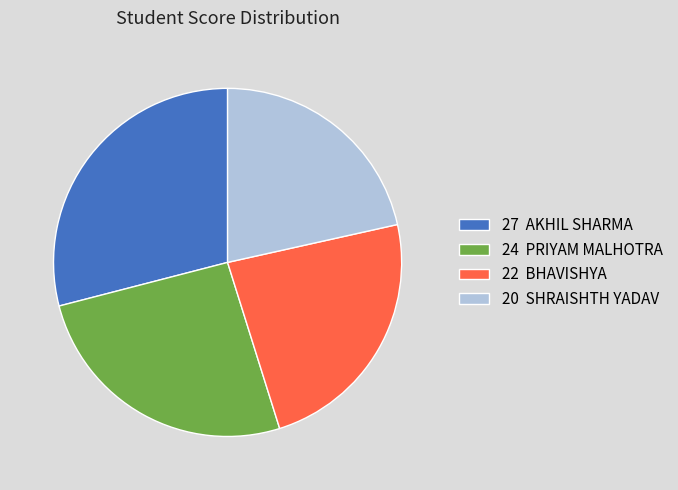

The 20 SHRAISHTH YADAV slice represents 22% of the pie. True or false?

True